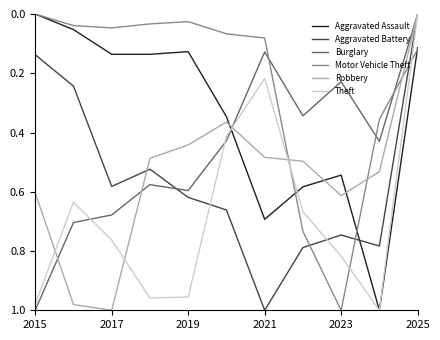

True or false: Motor Vehicle Theft and Robbery cross at least once.

True